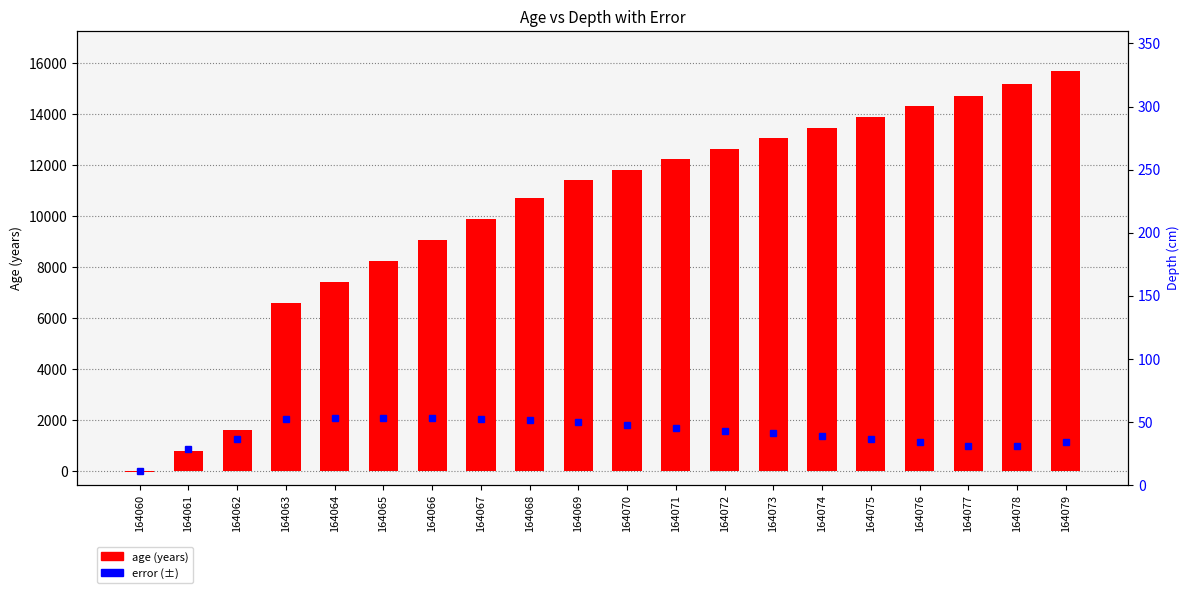

Reading left to right, extract all data points from this chart.

error: 164060=3.0	164061=871.0	164062=1240.5	164063=2050.5	164064=2093.0	164065=2083.5	164066=2074.0	164067=2055.5	164068=2011.5	164069=1915.5	164070=1800.5	164071=1698.5	164072=1586.0	164073=1478.5	164074=1374.5	164075=1261.5	164076=1126.0	164077=974.0	164078=983.0	164079=1149.0
age: 164060=-33.0	164061=781.0	164062=1607.0	164063=6582.0	164064=7411.0	164065=8235.0	164066=9064.0	164067=9893.0	164068=10725.0	164069=11425.0	164070=11827.0	164071=12241.0	164072=12656.0	164073=13069.0	164074=13480.0	164075=13894.0	164076=14307.0	164077=14725.0	164078=15188.0	164079=15704.0
depth: 164060=0.0	164061=10.0	164062=20.0	164063=80.0	164064=90.0	164065=100.0	164066=110.0	164067=120.0	164068=130.0	164069=140.0	164070=150.0	164071=160.0	164072=170.0	164073=180.0	164074=190.0	164075=200.0	164076=210.0	164077=220.0	164078=230.0	164079=240.0